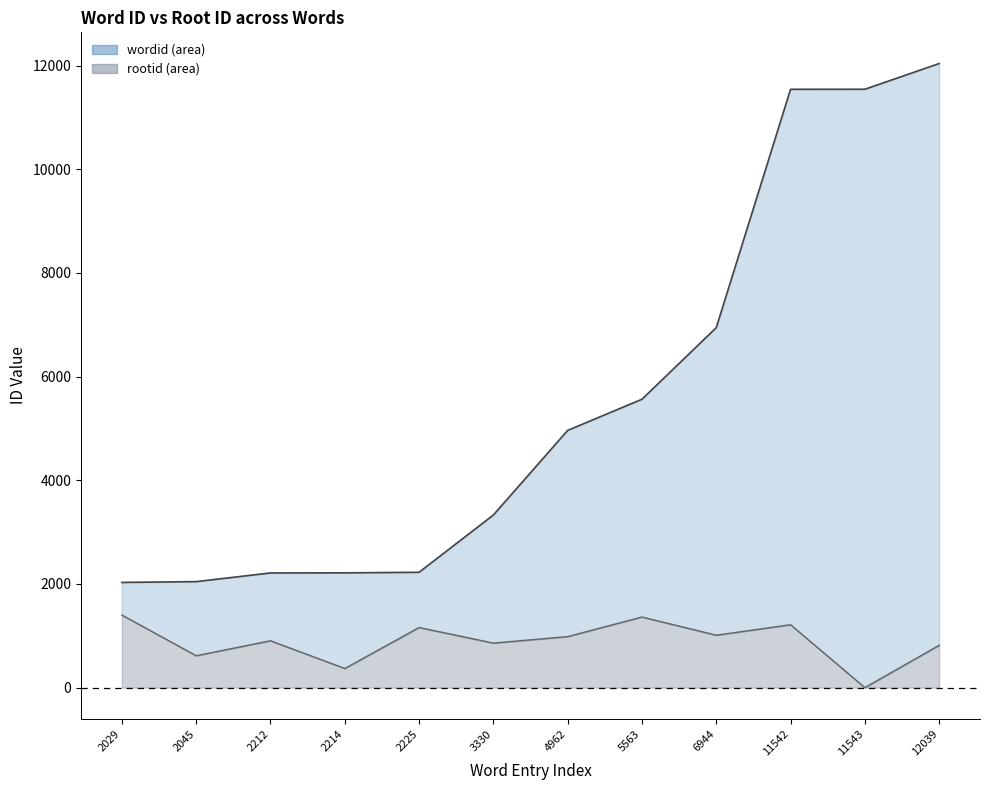

How many interior local valleys does the rootid line series have?

5